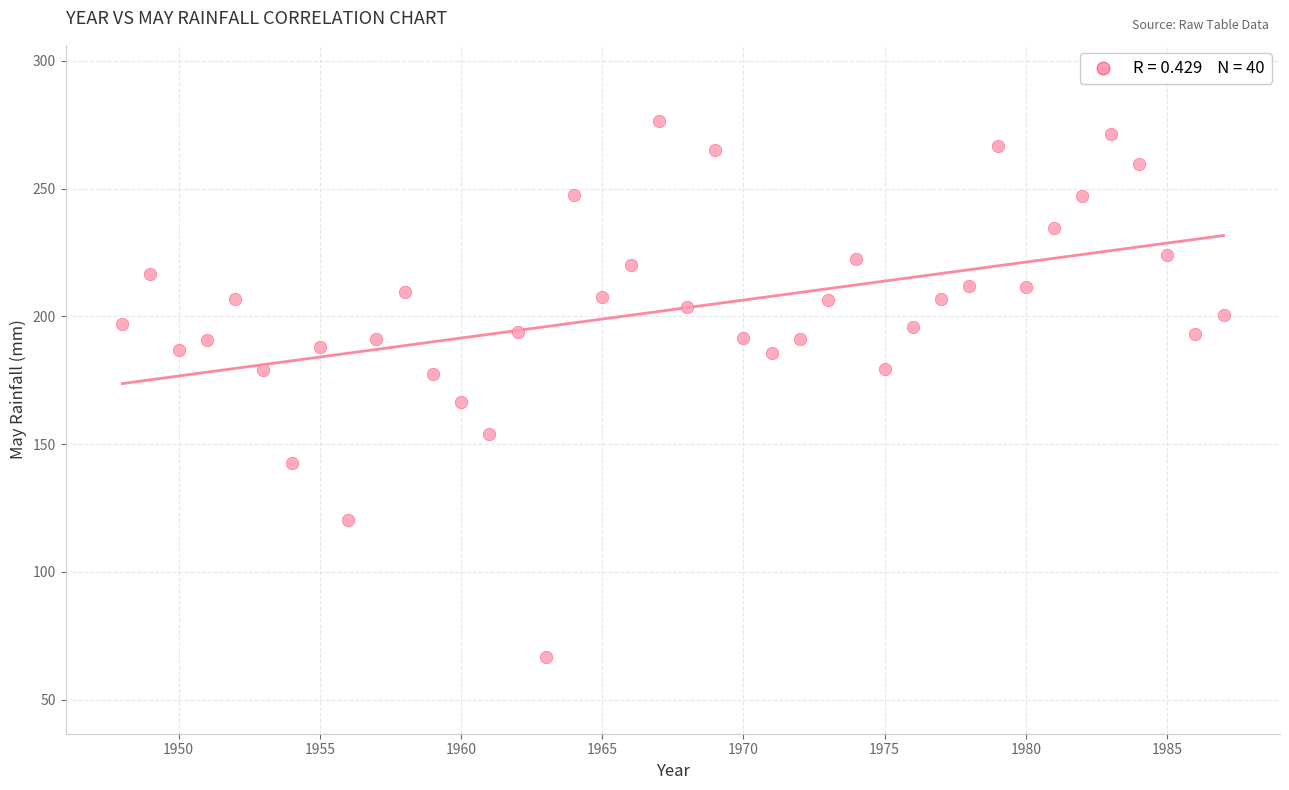

What is the range of Y values (max minus min)?

209.6